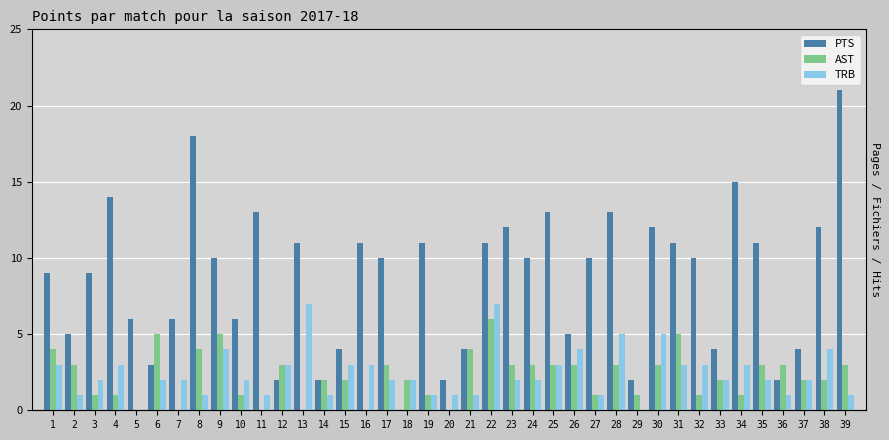

Reading right to left, extract all data points from this chart.

PTS: 21	12	4	2	11	15	4	10	11	12	2	13	10	5	13	10	12	11	4	2	11	0	10	11	4	2	11	2	13	6	10	18	6	3	6	14	9	5	9
AST: 3	2	2	3	3	1	2	1	5	3	1	3	1	3	3	3	3	6	4	0	1	2	3	0	2	2	0	3	0	1	5	4	0	5	0	1	1	3	4
TRB: 1	4	2	1	2	3	2	3	3	5	0	5	1	4	3	2	2	7	1	1	1	2	2	3	3	1	7	3	1	2	4	1	2	2	0	3	2	1	3